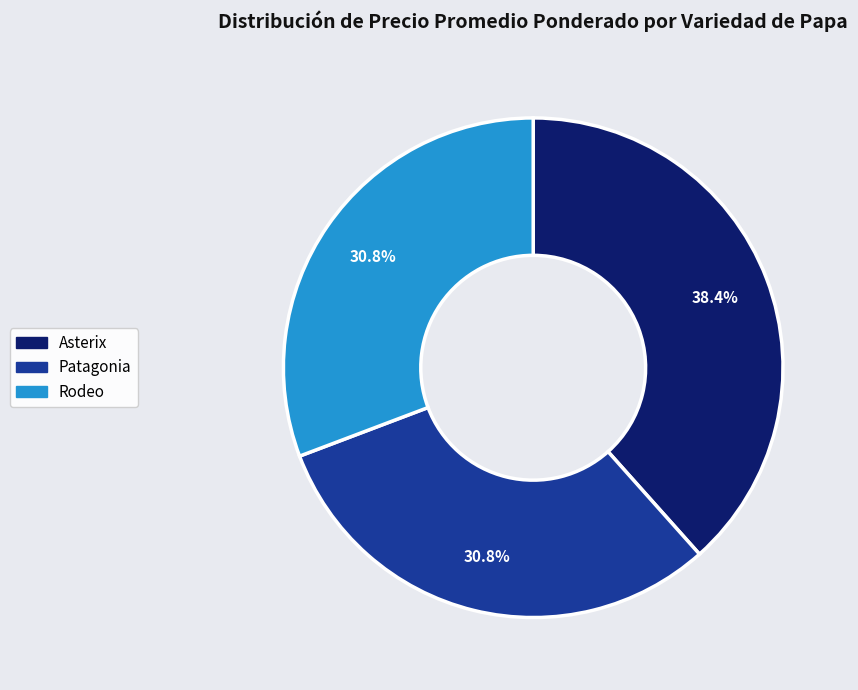

Combined, do Asterix and Rodeo account for over 50%?

Yes